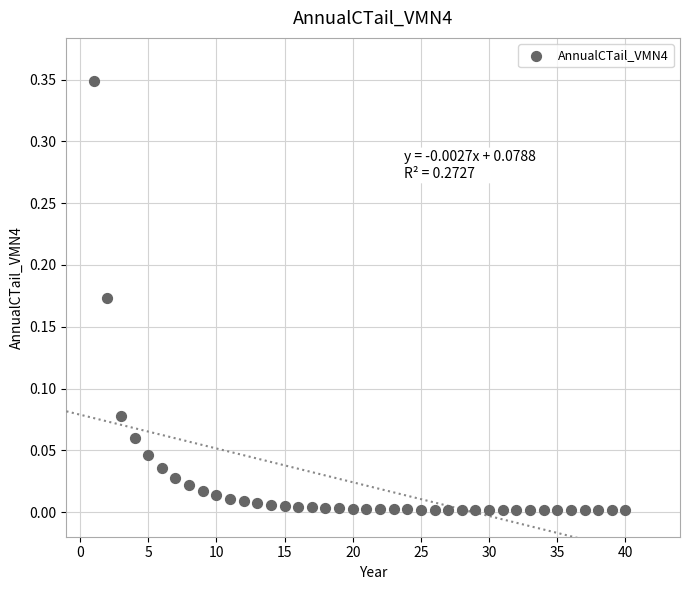

What is the range of X values (max minus min)?

39.0